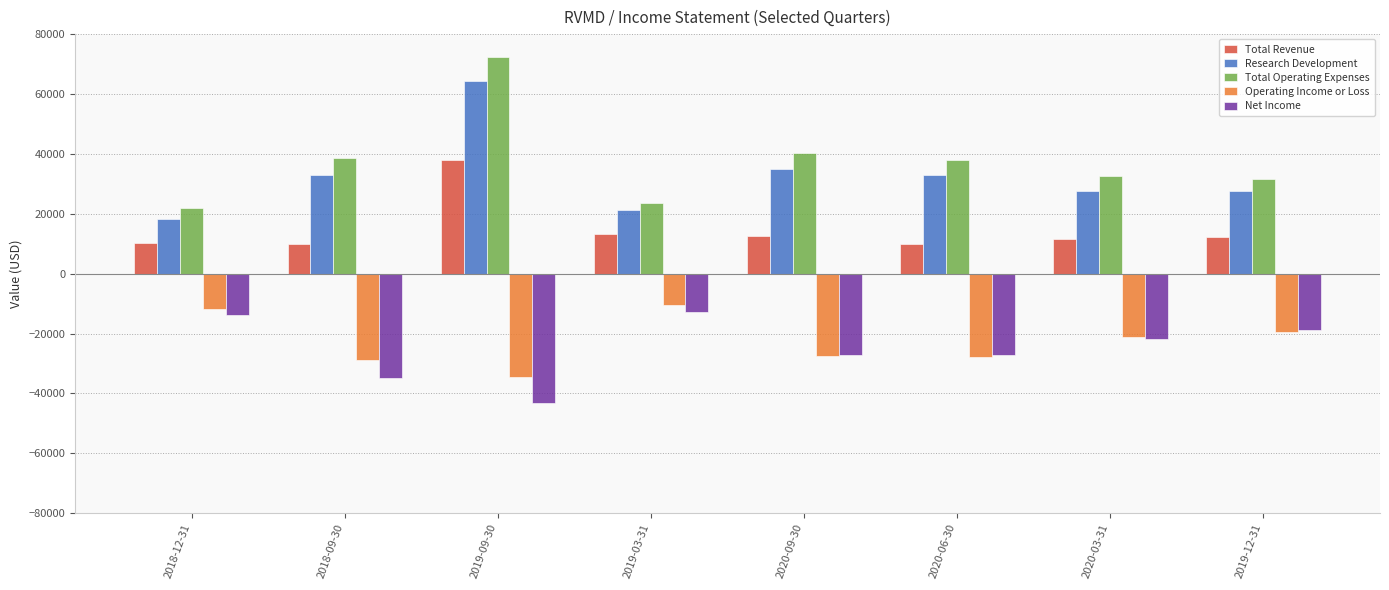

Are the bars grouped side by side (vs. stacked)?

Yes